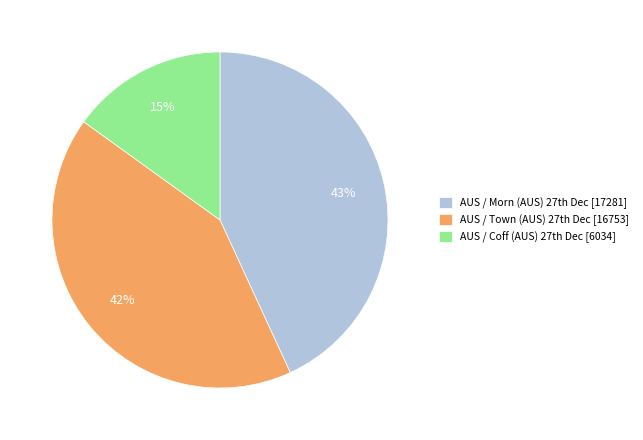

Is there any slice that represents more than half of the pie?

No